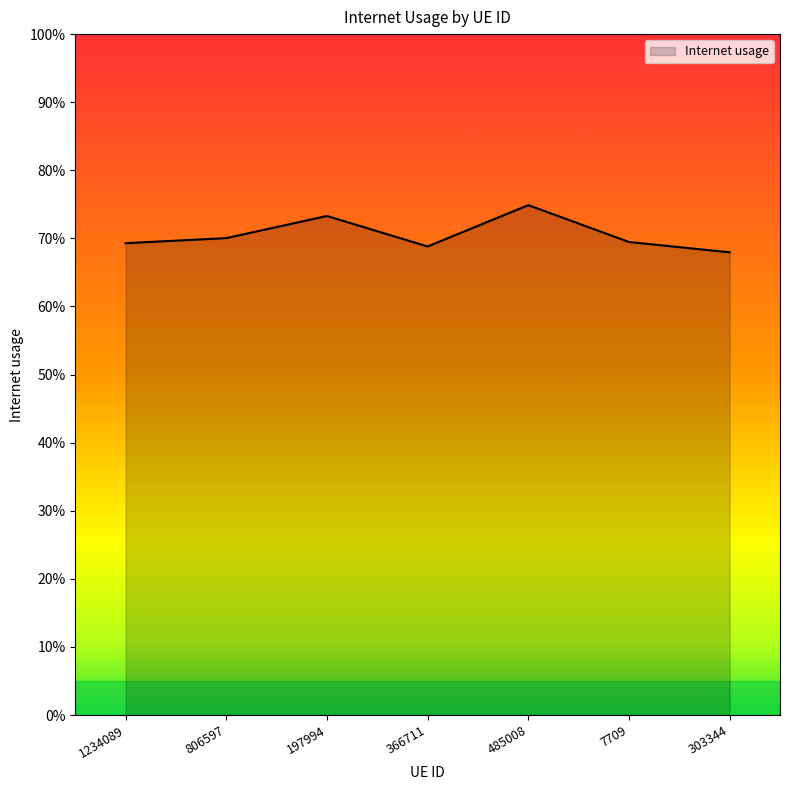

What is the label of the 6th point from the right?

806597